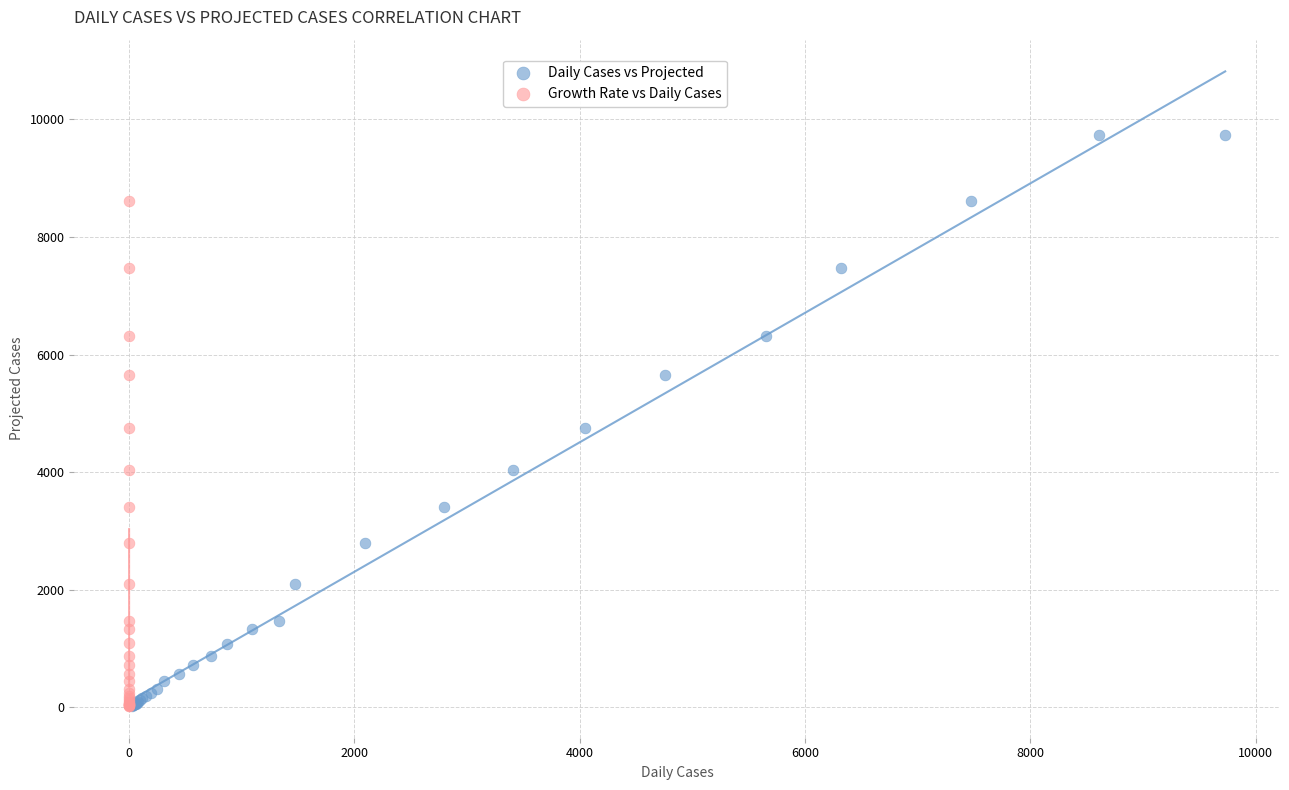

What are all the series names shown in the legend?

Daily Cases vs Projected, Growth Rate vs Daily Cases